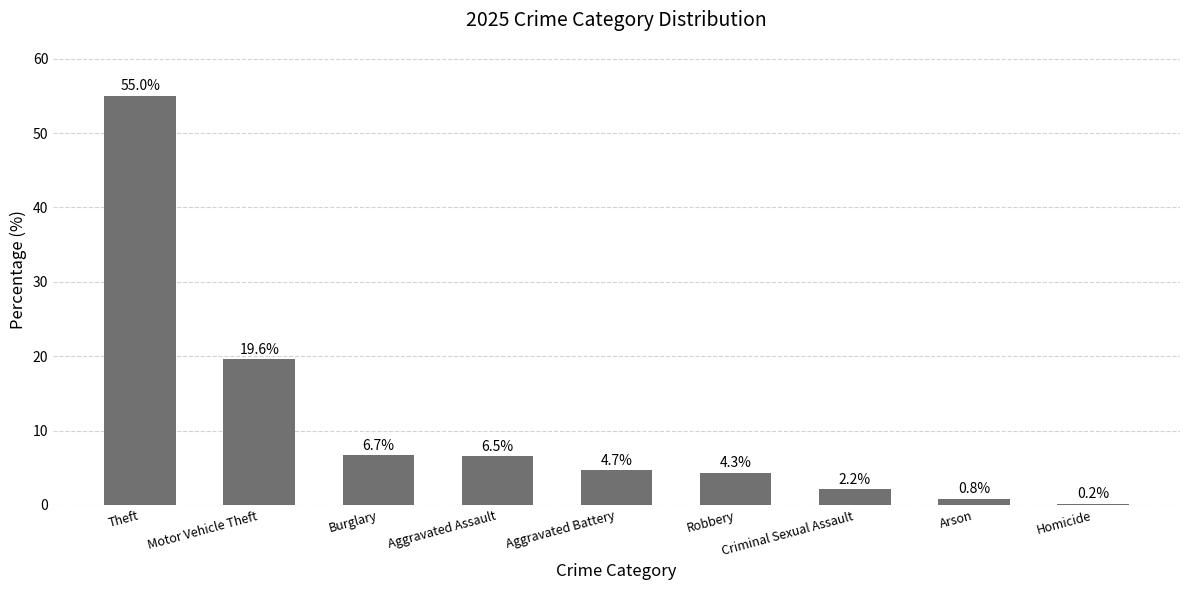

Read the value at Criminal Sexual Assault.

2.2